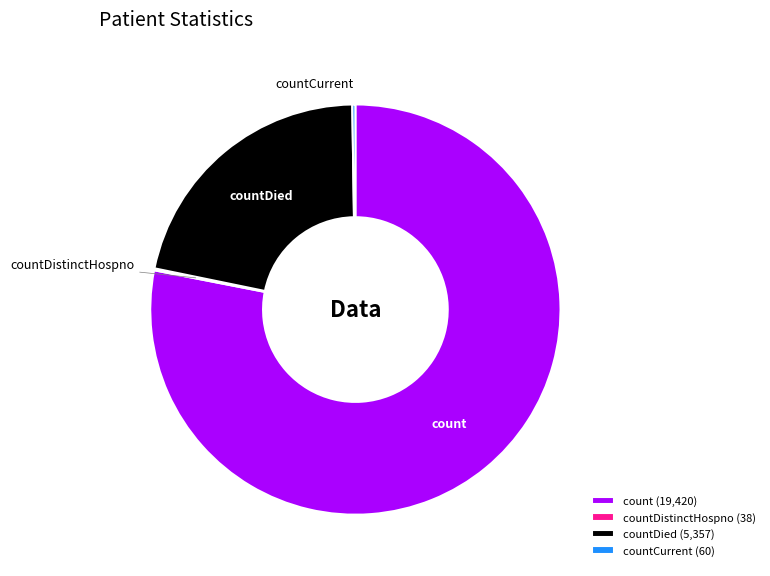

What is the ratio of the value at count (19,420) to the value at countDied (5,357)?

3.6